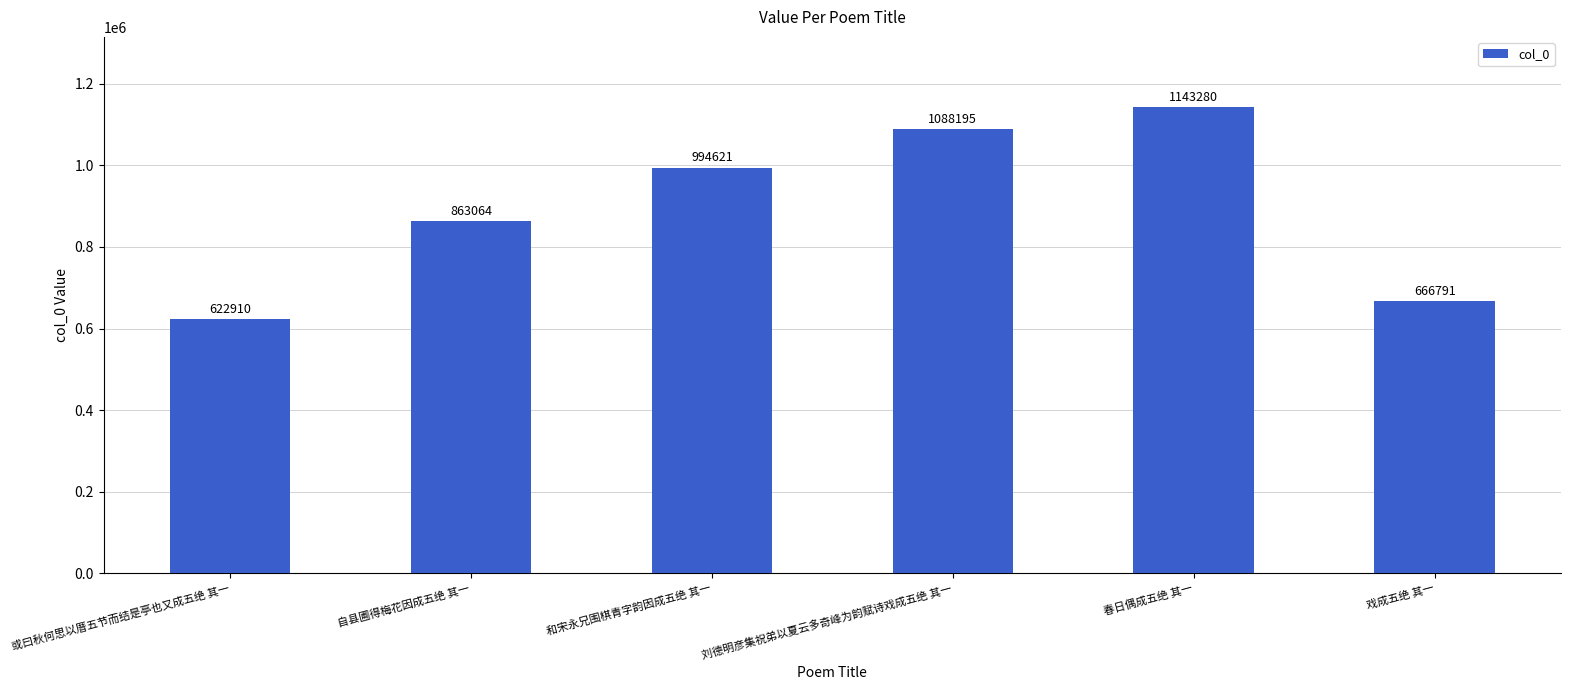

The value at 自县圃得梅花因成五绝 其一 is 863064. True or false?

True